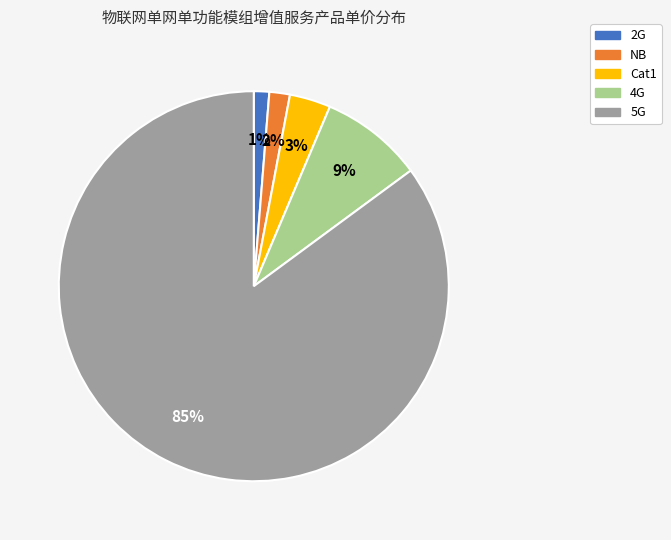

Between 4G and Cat1, which is larger?

4G